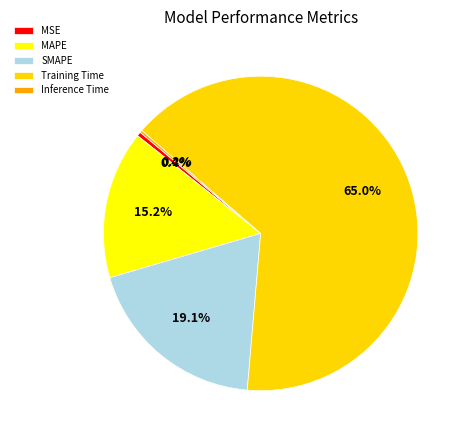

Which slice is the largest?

Training Time